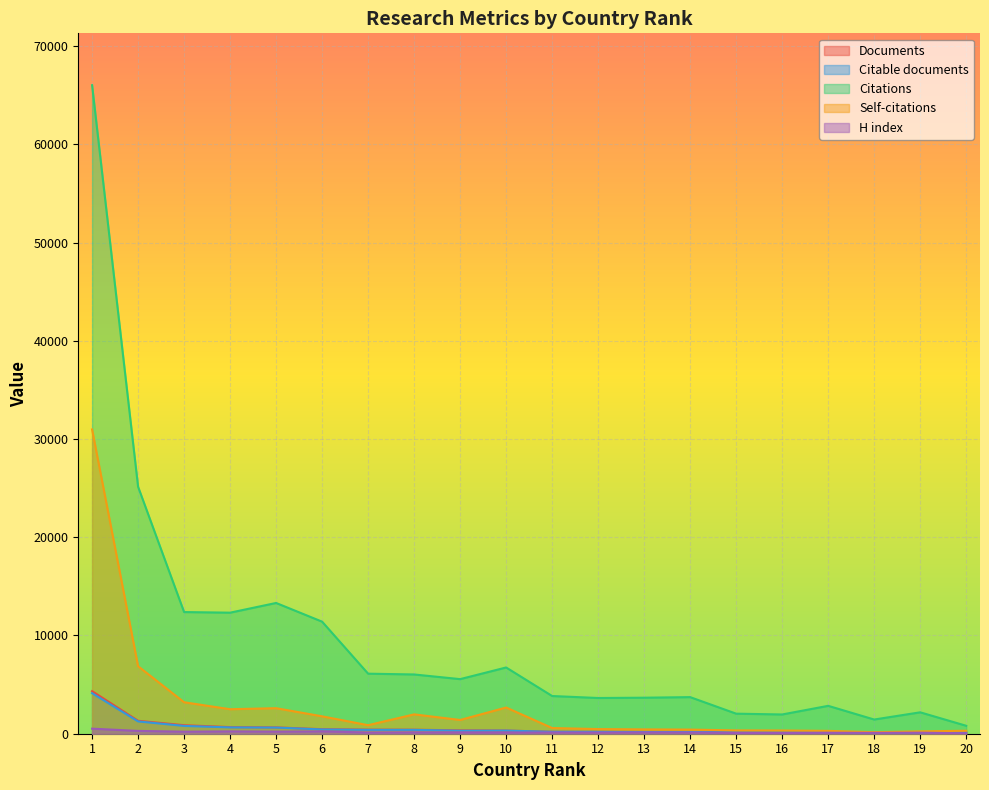

True or false: Documents and Citations cross at least once.

False